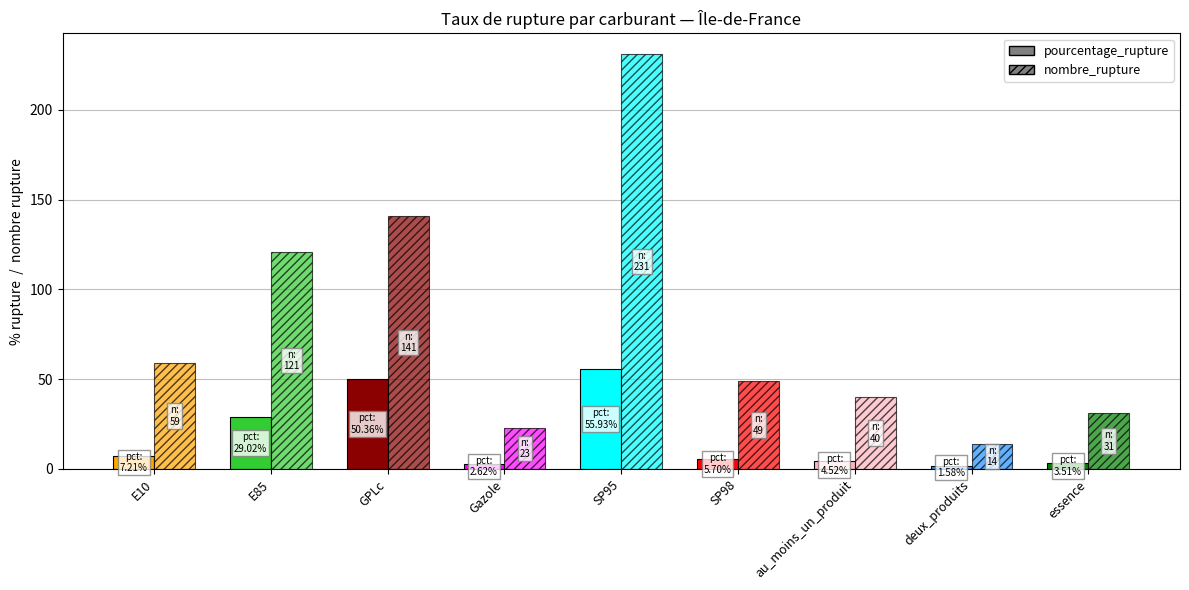

Which category has the lowest value in the nombre_rupture series?

deux_produits